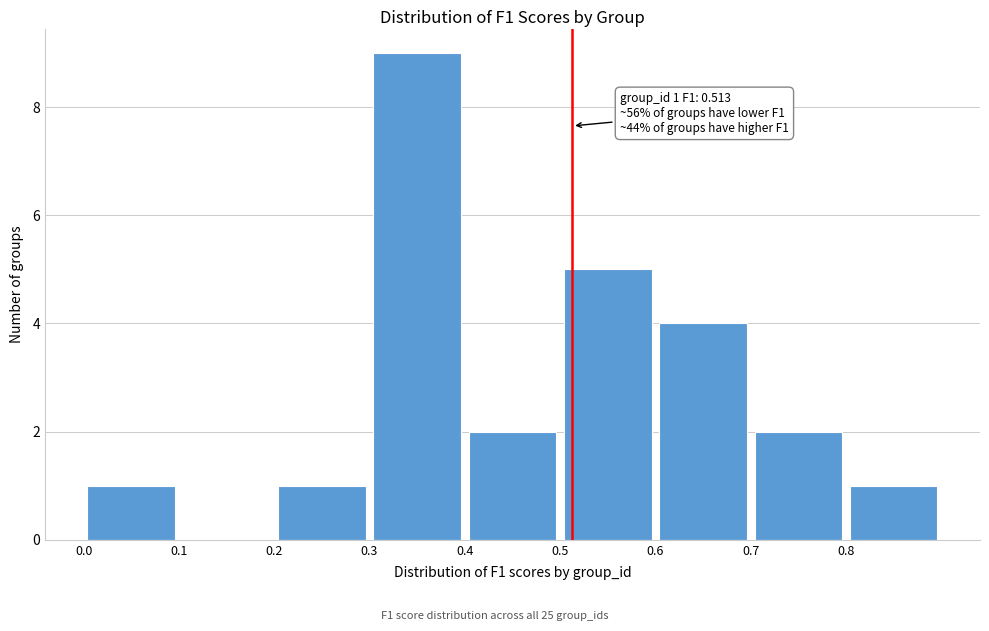

Which range on the x-axis has the tallest bar?

0.3 to 0.4